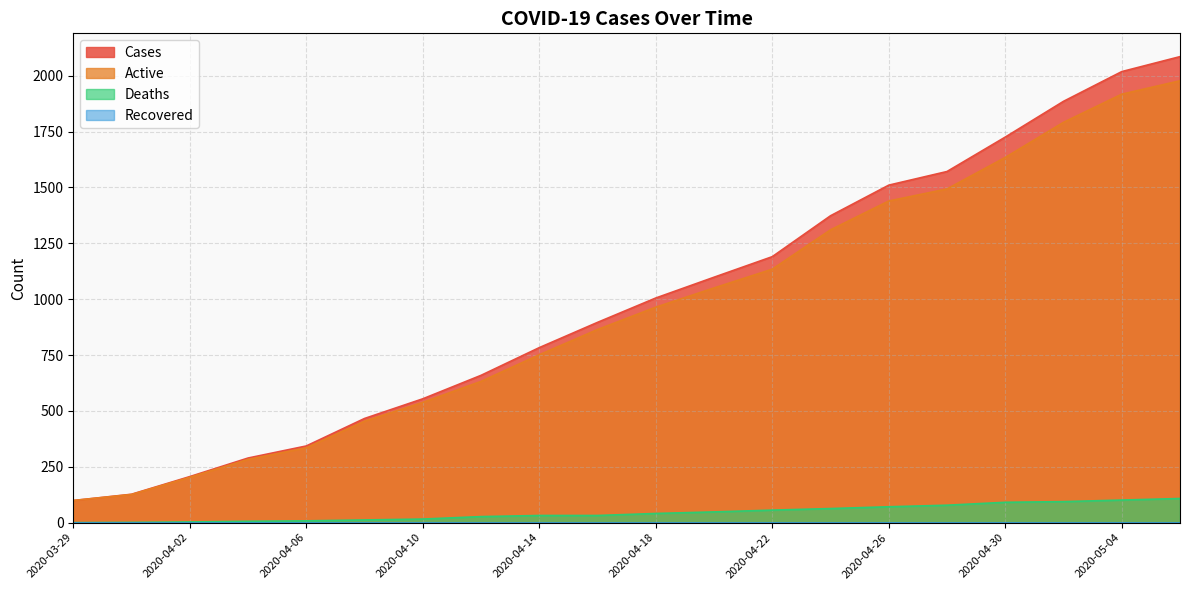

What is the difference between the Deaths values at 2020-05-06 and 2020-04-02?

105